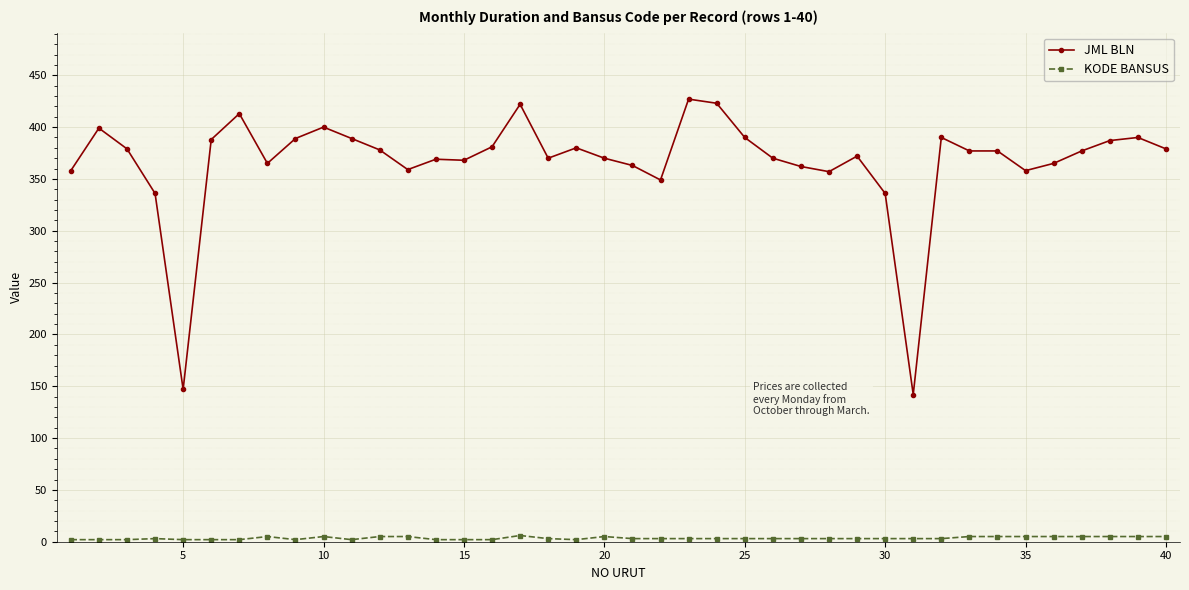

Which series has the largest total across all categories?

JML BLN